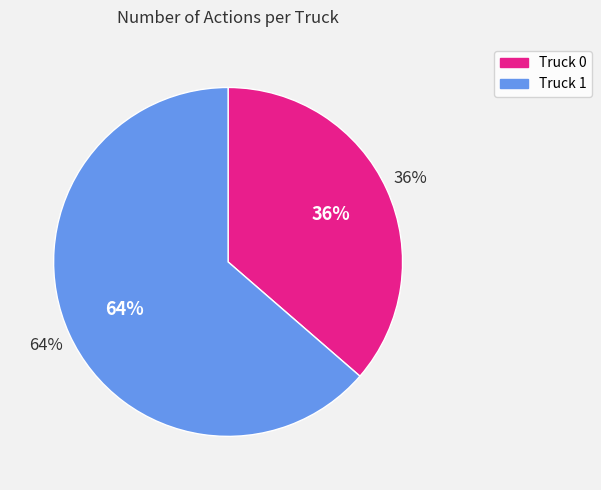

What percentage is the Truck 0 slice, to the nearest percent?

36%